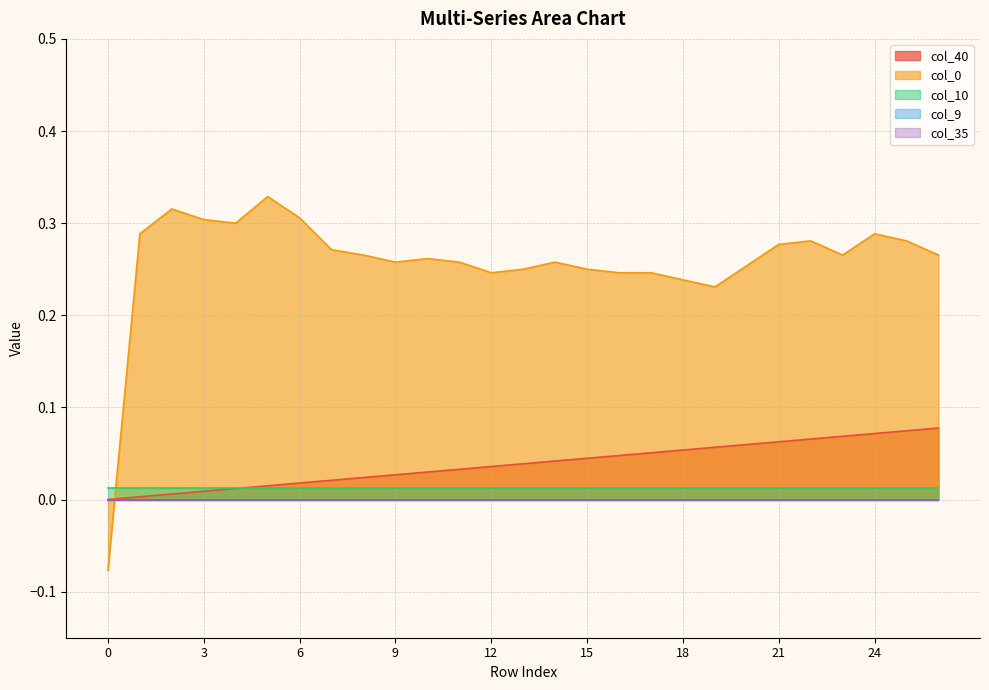

Count the number of categories in the chart.

27